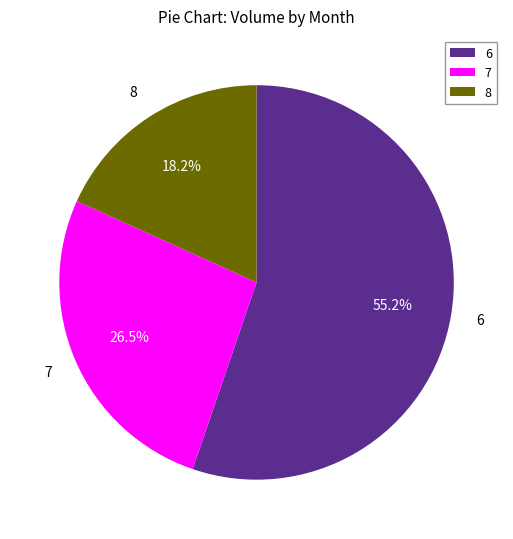

What is the smallest slice in the pie chart?

8